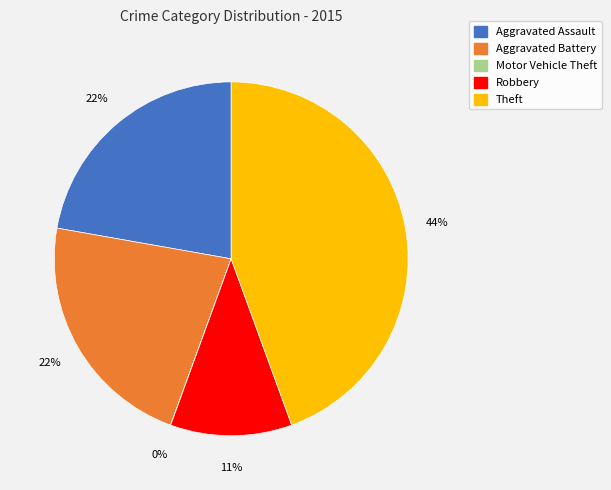

Between Aggravated Battery and Robbery, which is larger?

Aggravated Battery